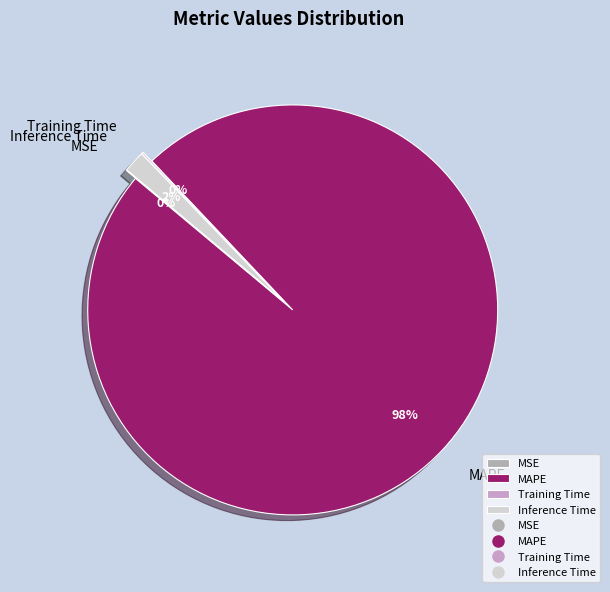

What percentage is NOT represented by MSE?

100.0%